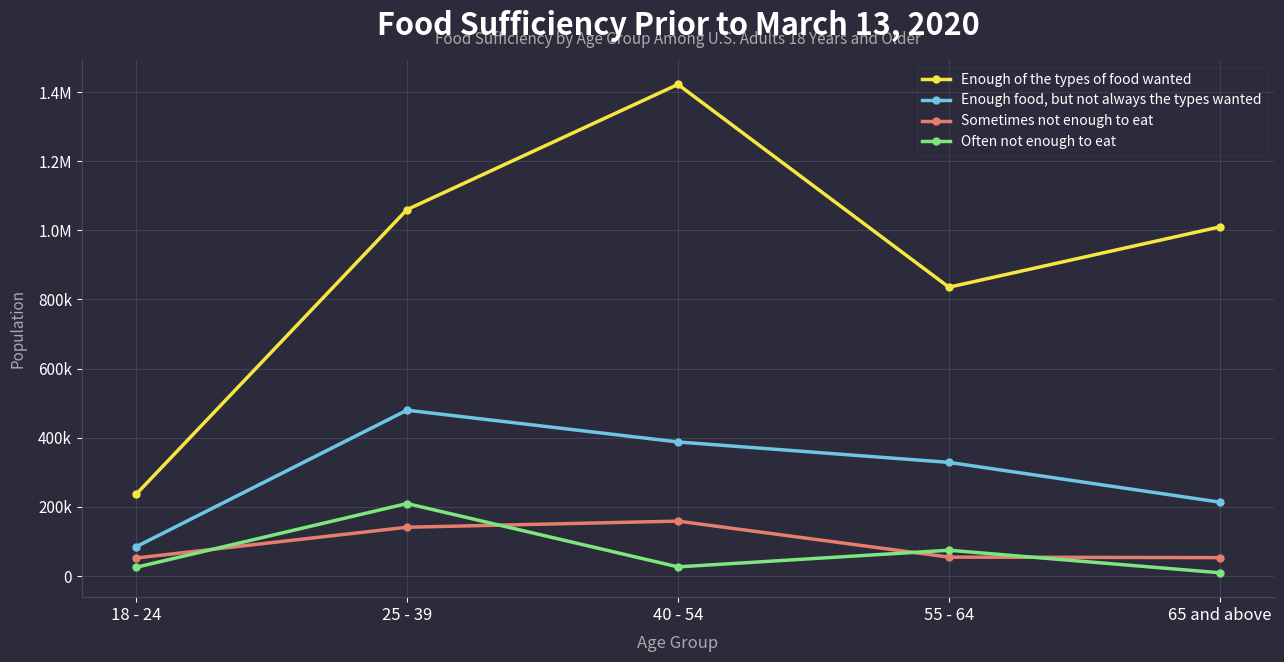

True or false: Enough food, but not always the types wanted and Sometimes not enough to eat intersect in this chart.

False